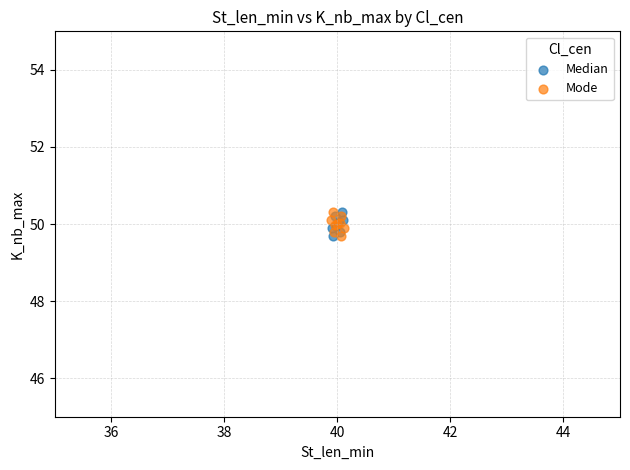

What are all the series names shown in the legend?

Median, Mode